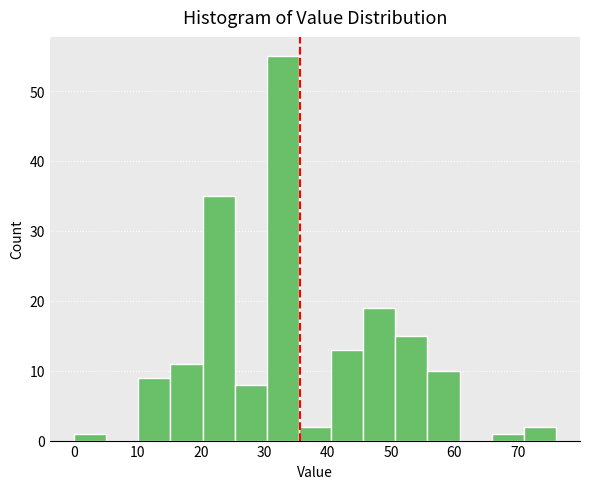

Reading left to right, list every bar in this chart as the range it spans on the x-axis followed by its height. Neither the bar edges nor the heights are printed on the chart, so give them approximately, as read against the axes.

0 to 5: 1
5 to 10: 0
10 to 15: 9
15 to 20: 11
20 to 25: 35
25 to 30: 8
30 to 35: 55
35 to 41: 2
41 to 46: 13
46 to 51: 19
51 to 56: 15
56 to 61: 10
61 to 66: 0
66 to 71: 1
71 to 76: 2